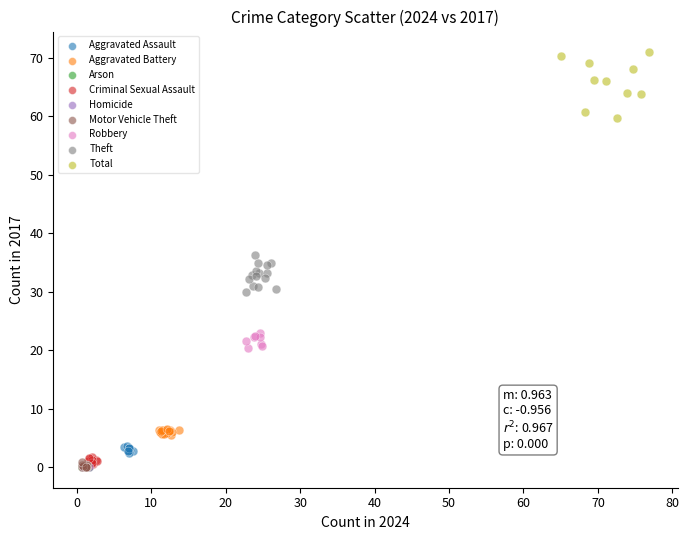

Which series contains the highest Y value?

Total